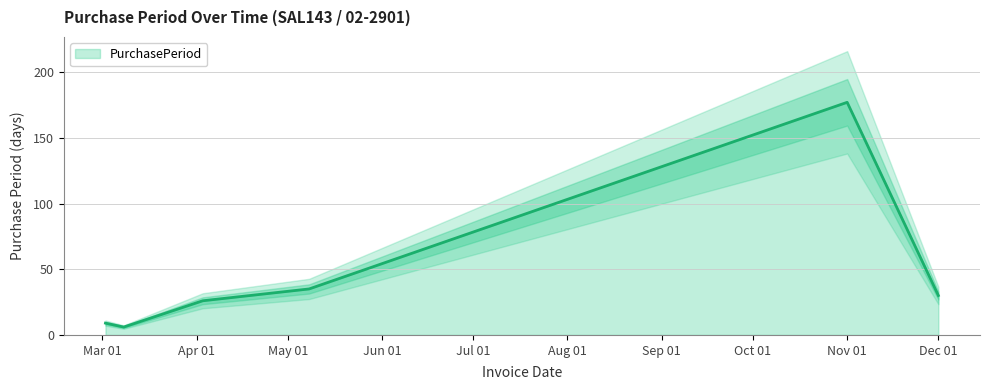

What is the value of the 2nd point from the left?

6